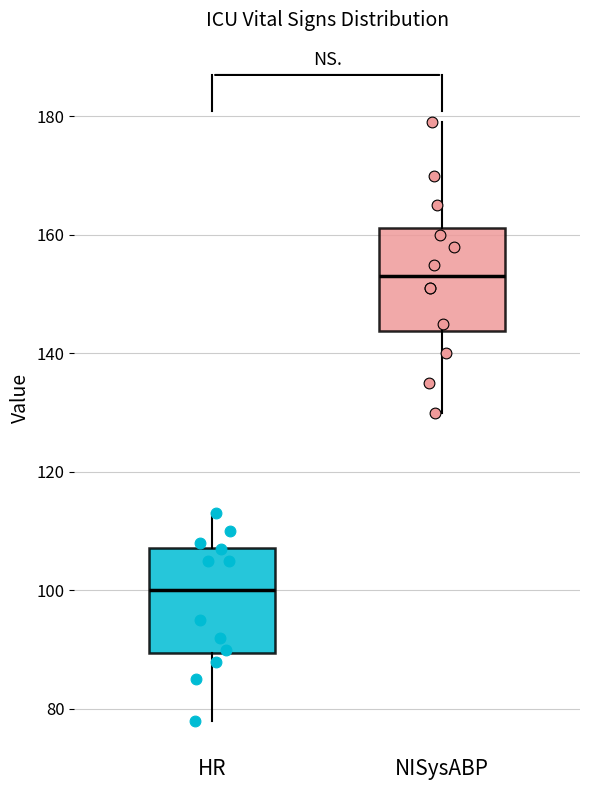

Where does the upper whisker of the box for NISysABP end on the y-axis? The values are not printed on the chart, so give them approximately, as read against the axis.

180